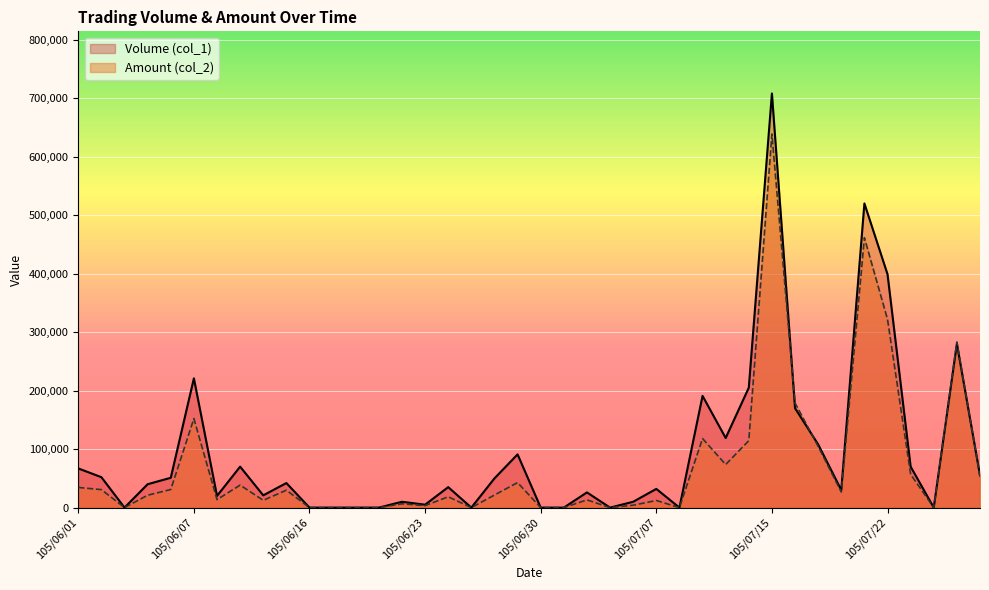

Which has a higher value, 105/07/07 or 105/07/05?

105/07/07